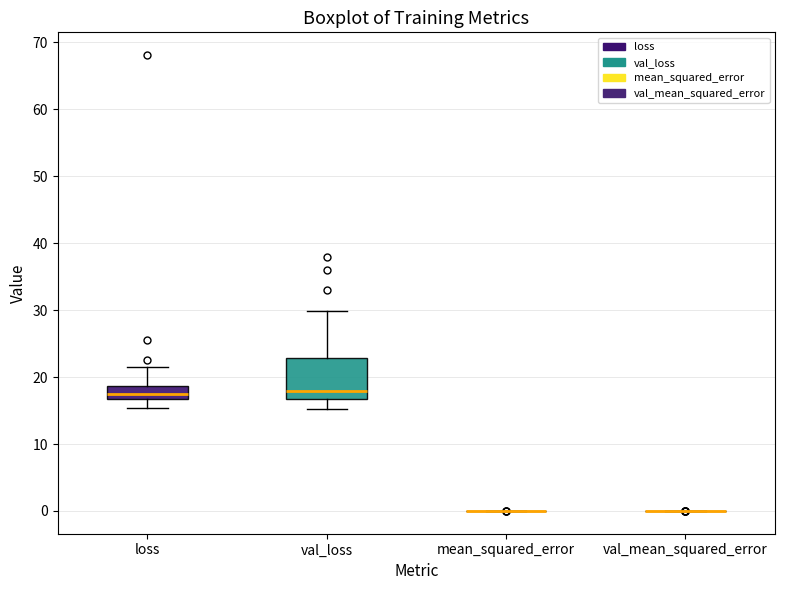

Which box is the tallest, from its lower edge to its upper edge?

val_loss